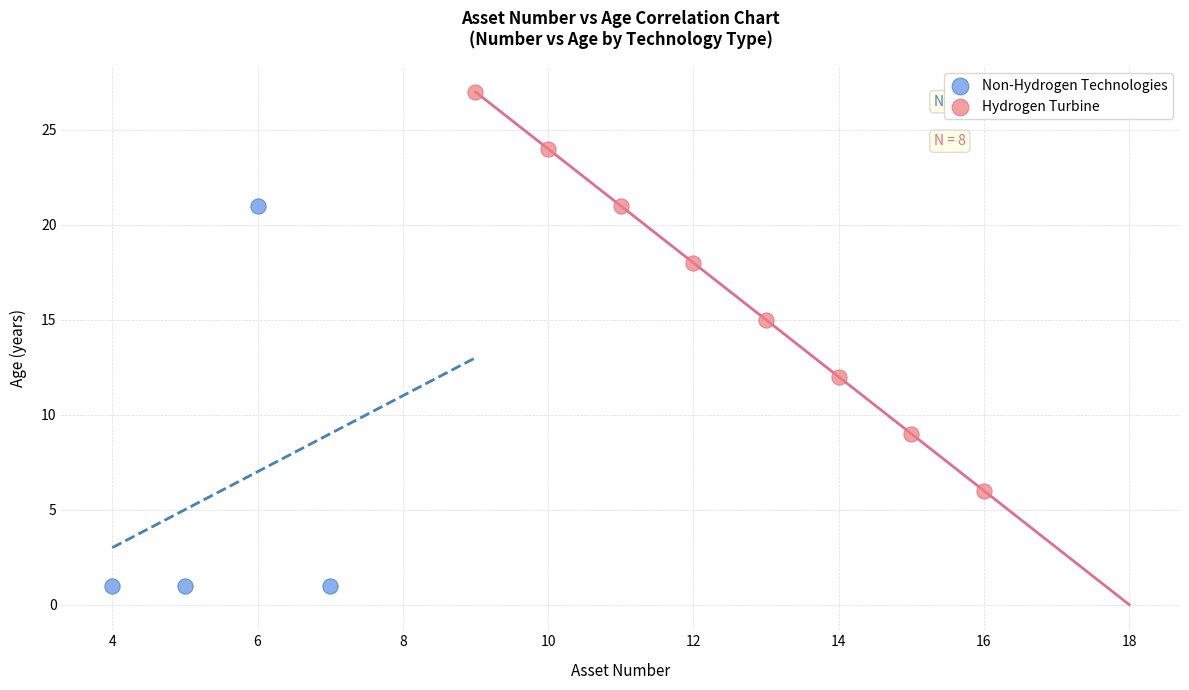

Which series reaches the maximum Y coordinate?

Hydrogen Turbine